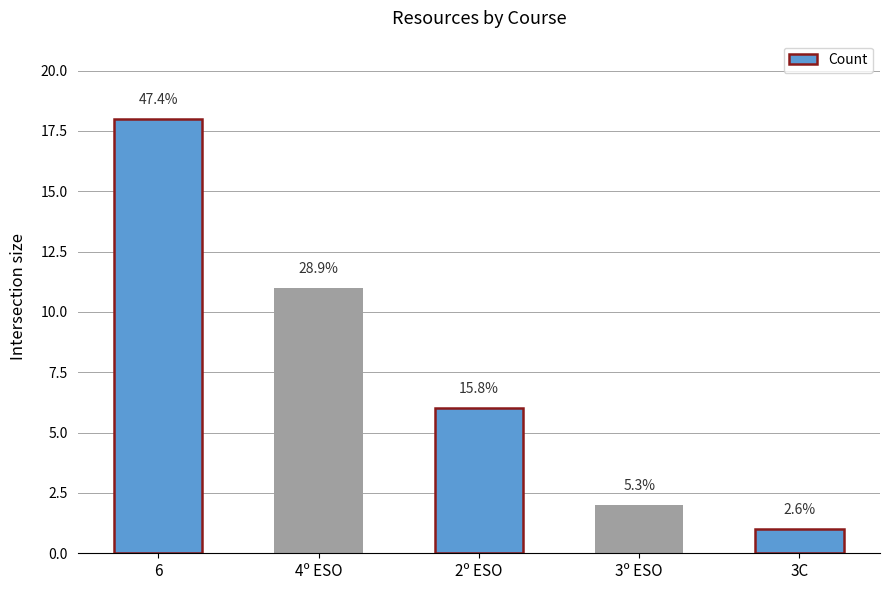

List the labels in order of value, largest first.

6, 4º ESO, 2º ESO, 3º ESO, 3C